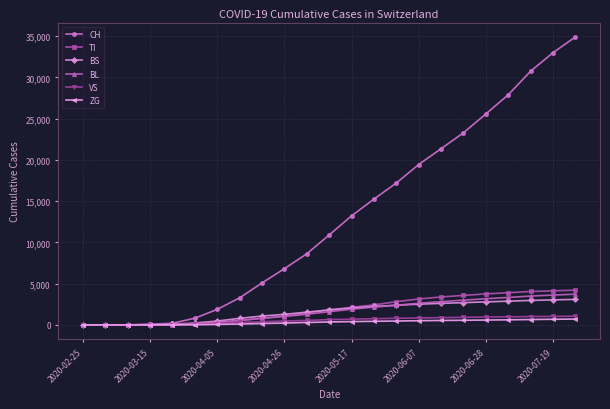

Count the number of data series in this chart.

6